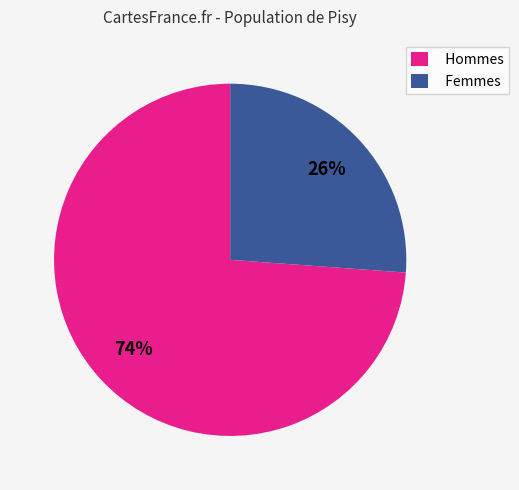

What is the smallest slice in the pie chart?

Femmes